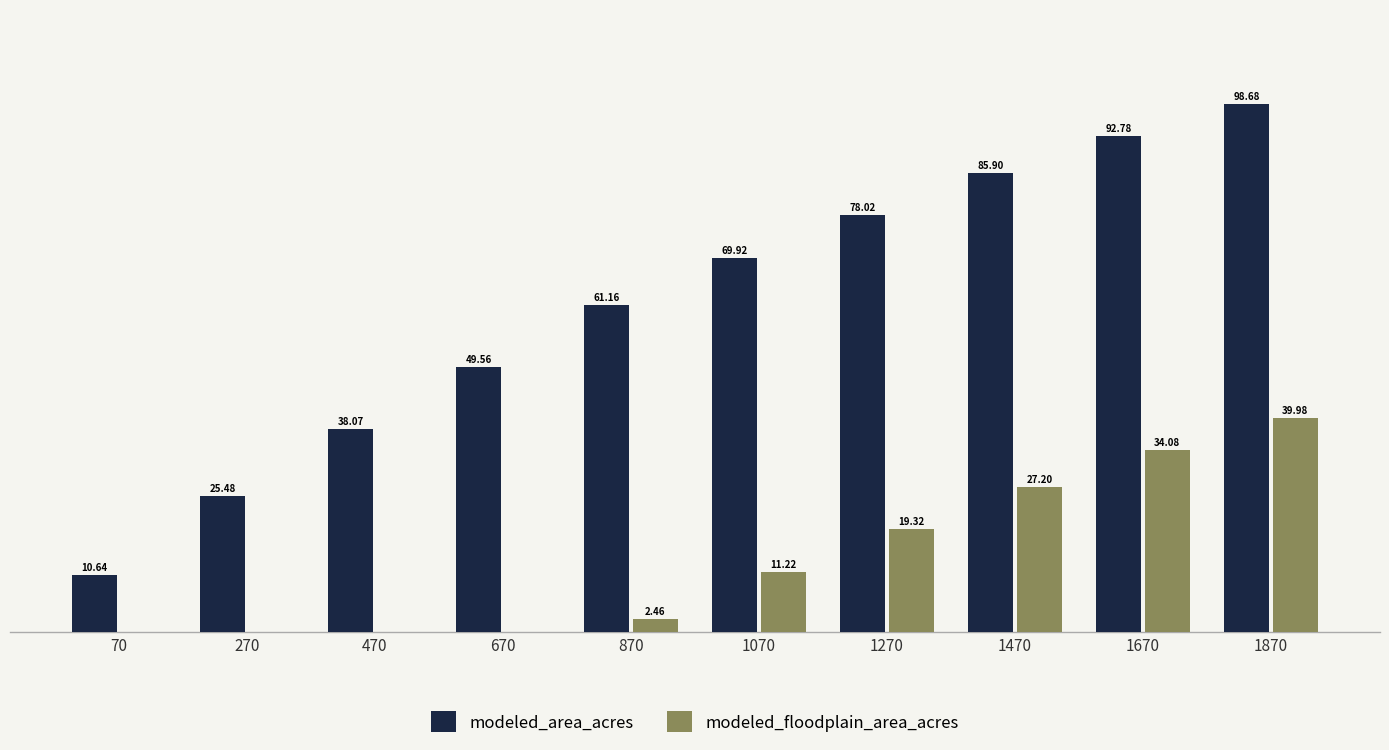

Is the value of modeled_area_acres at 470 greater than the value of modeled_floodplain_area_acres at 670?

Yes